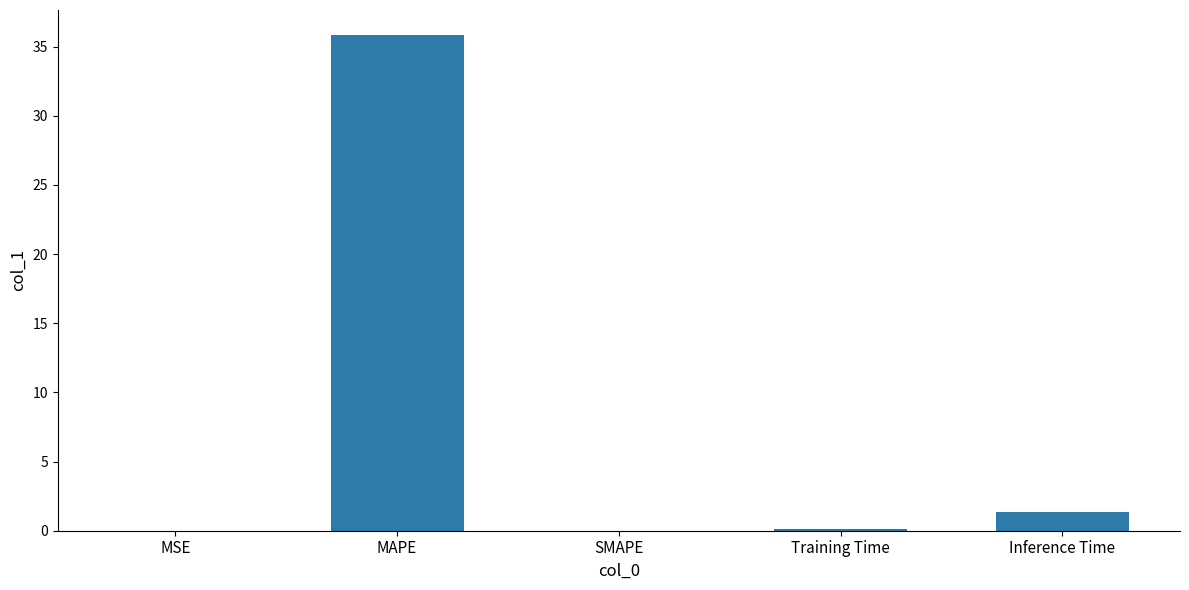

What is the change in value from SMAPE to Inference Time?

+1.4